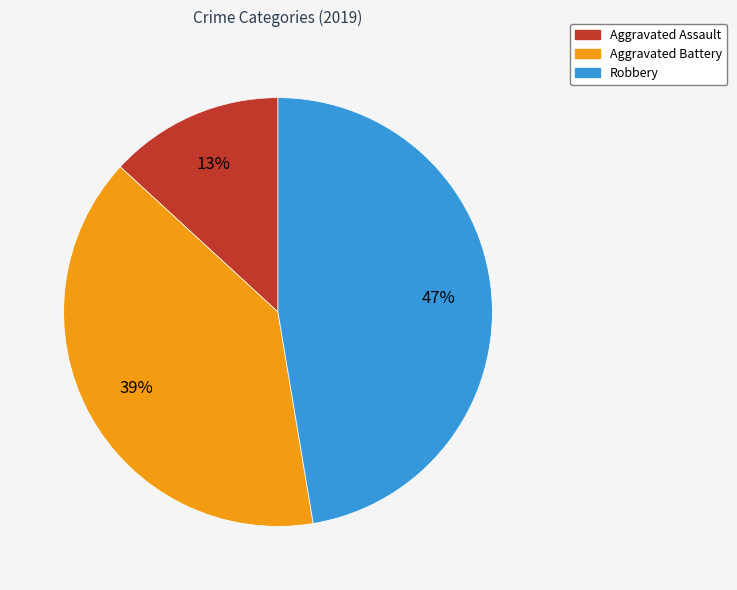

How many slices are in this pie chart?

3